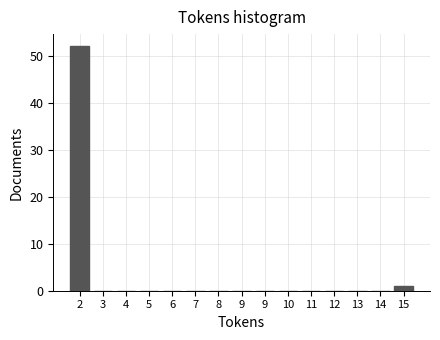

How many categories are shown in the chart?

15